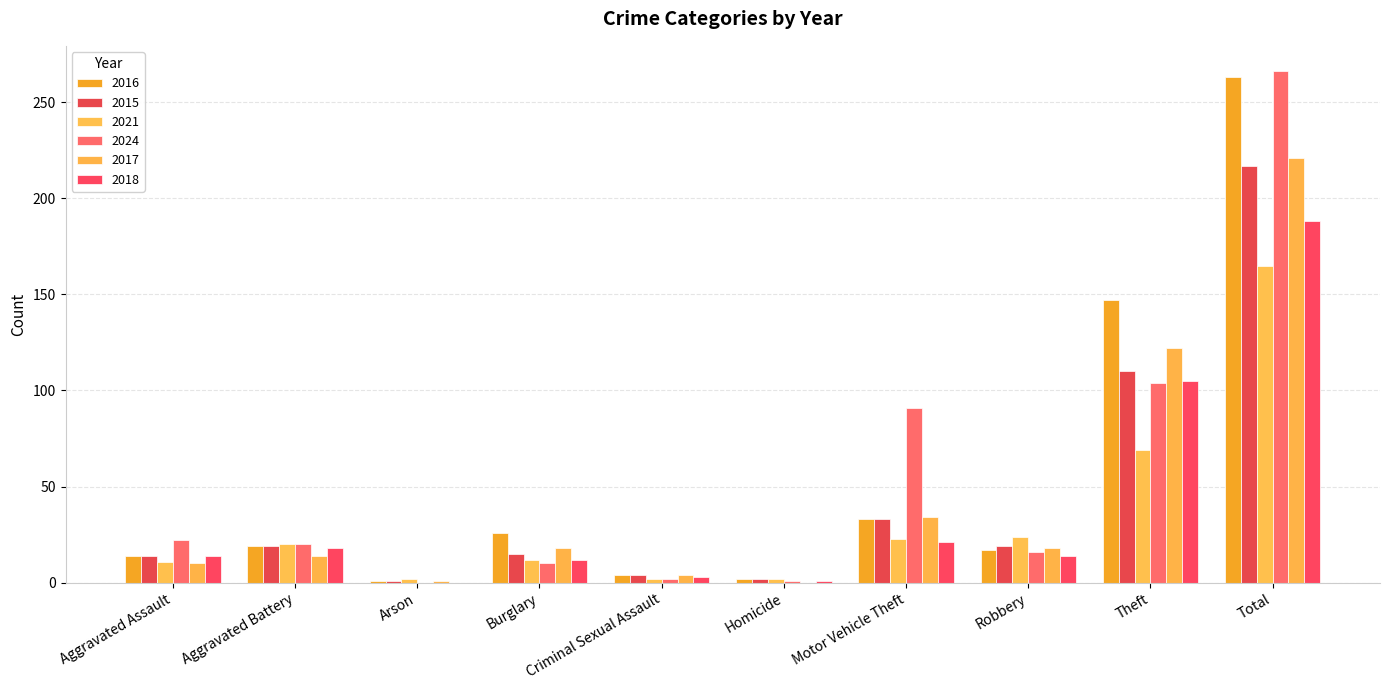

Is the value of 2017 at Aggravated Battery greater than the value of 2015 at Homicide?

Yes